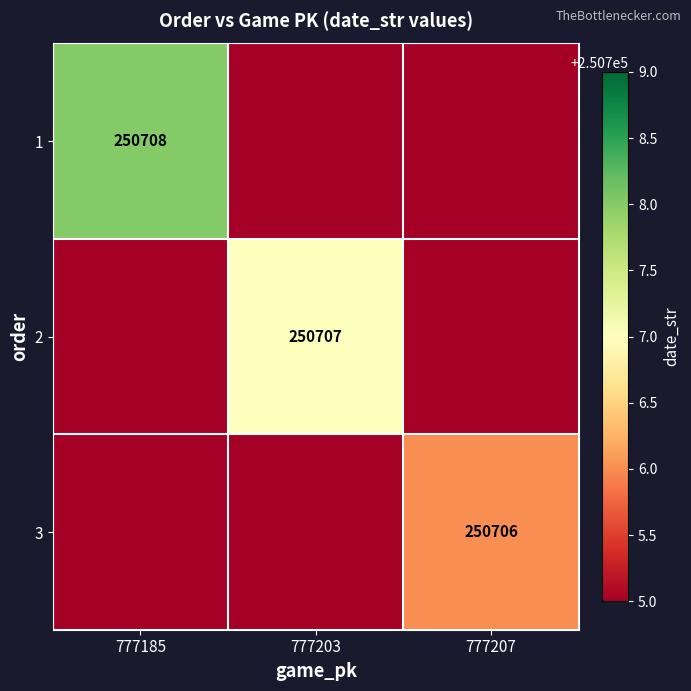

True or false: 3 has a value of 250706 at 777207.

True